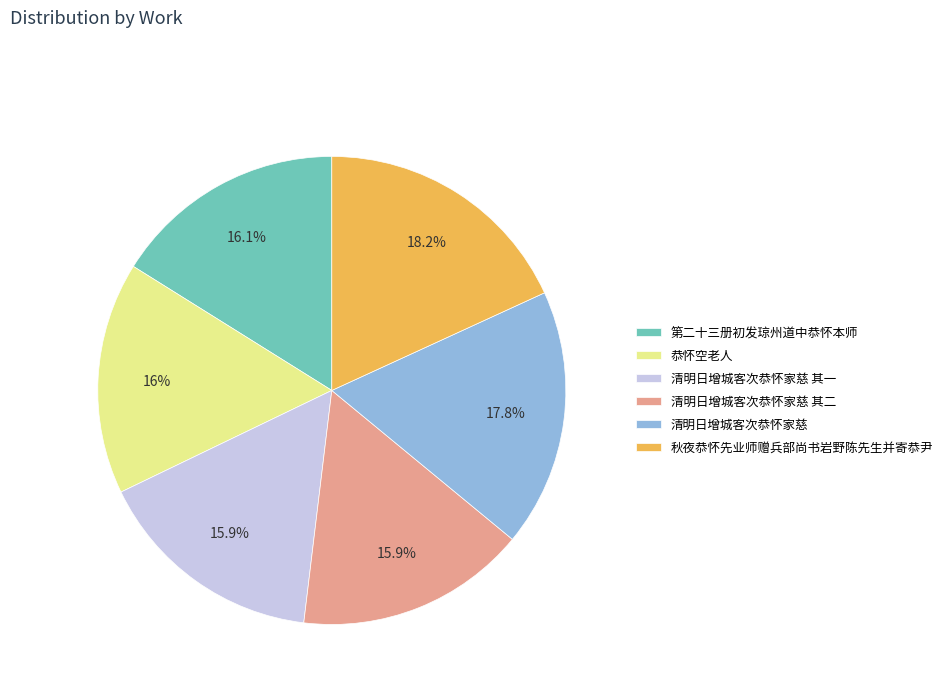

To the nearest percent, what is the difference between the 清明日增城客次恭怀家慈 and 第二十三册初发琼州道中恭怀本师 slice percentages?

2%